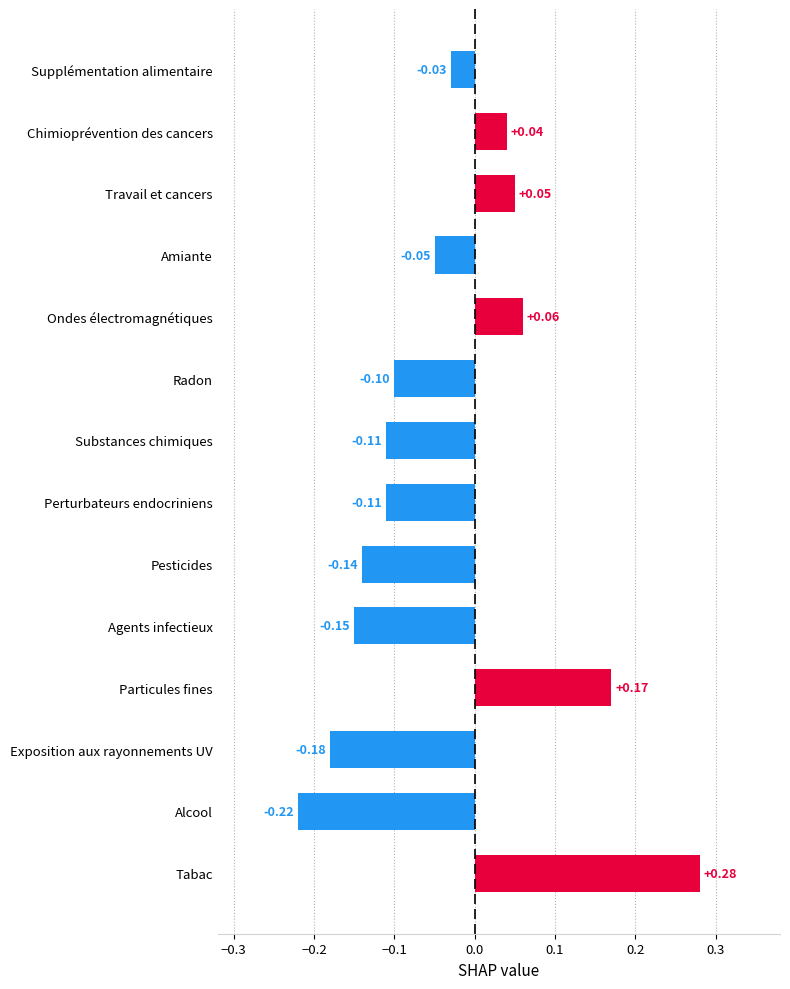

What is the difference between the maximum and minimum values?

0.5